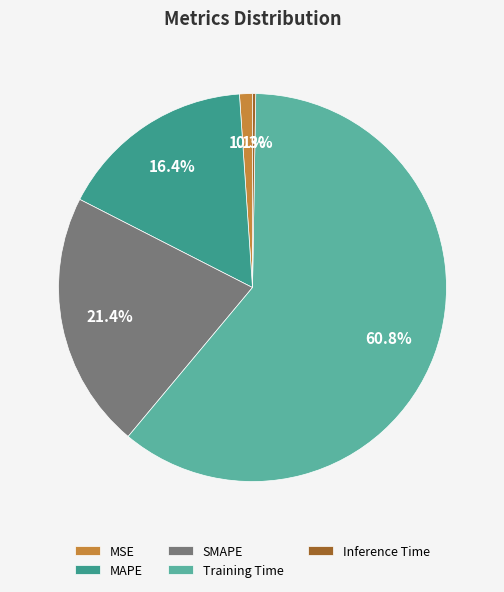

What is the largest slice in the pie chart?

Training Time